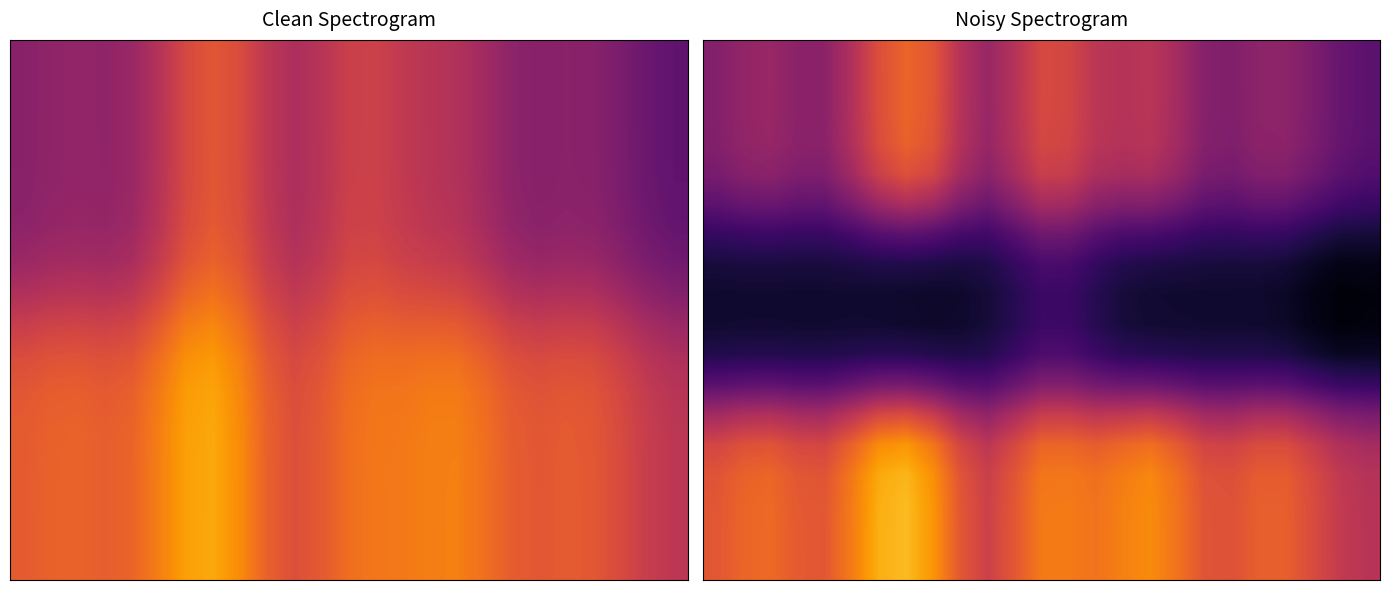

At how many categories does at least one series exceed 0?

25